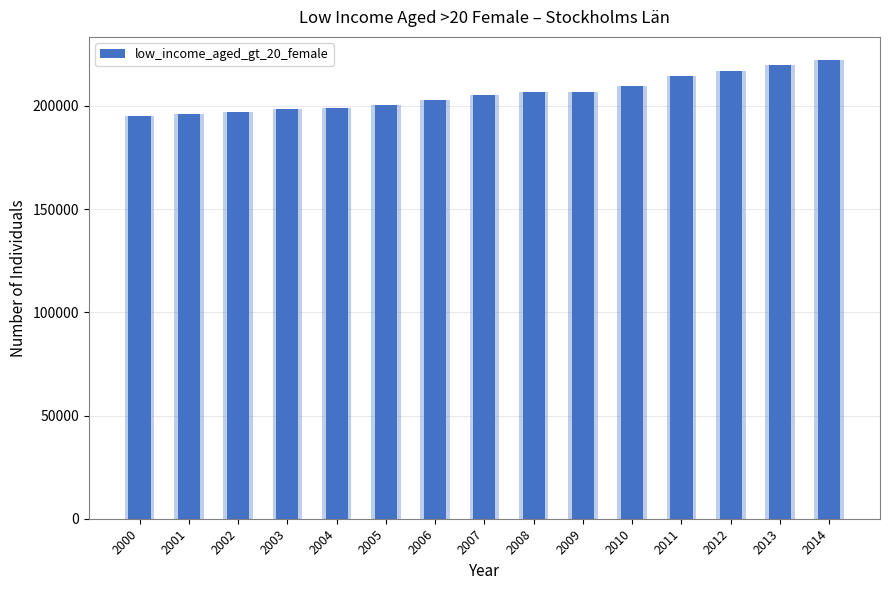

Reading right to left, extract all data points from this chart.

222324	219964	216953	214504	209660	206783	206546	205180	202731	200555	199169	198404	196913	195864	195260